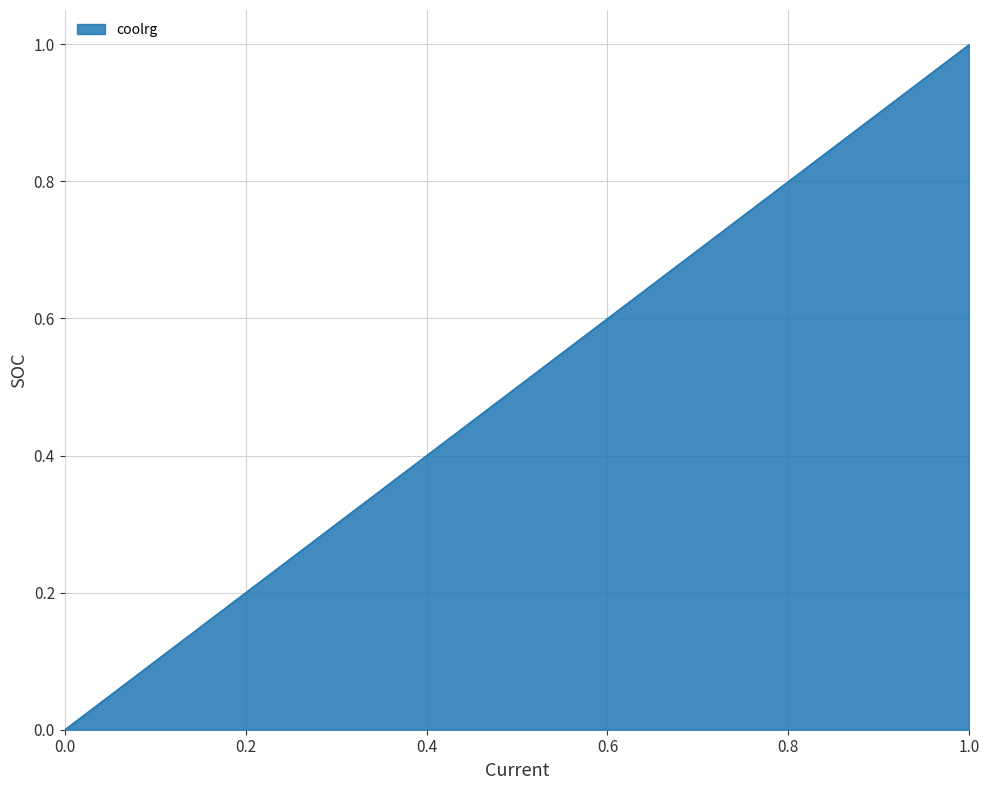

What is the difference between the maximum and minimum values?

1.0